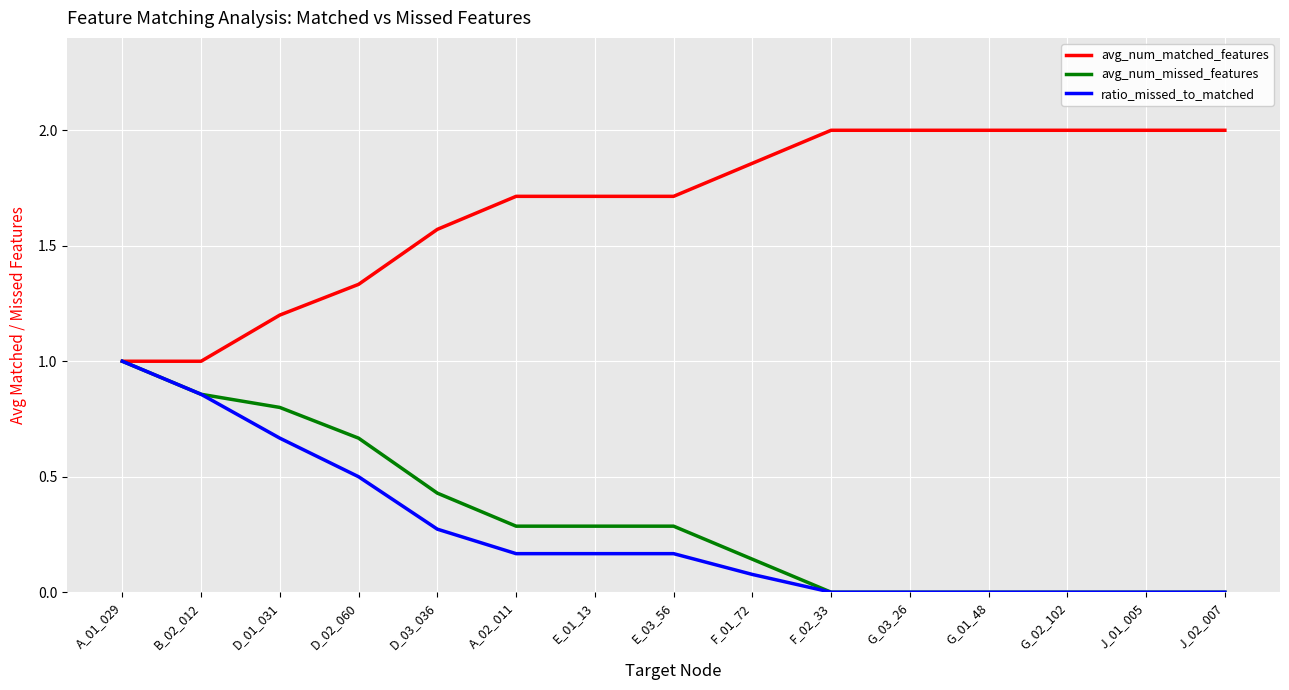

What are all the series names shown in the legend?

avg_num_matched_features, avg_num_missed_features, ratio_missed_to_matched